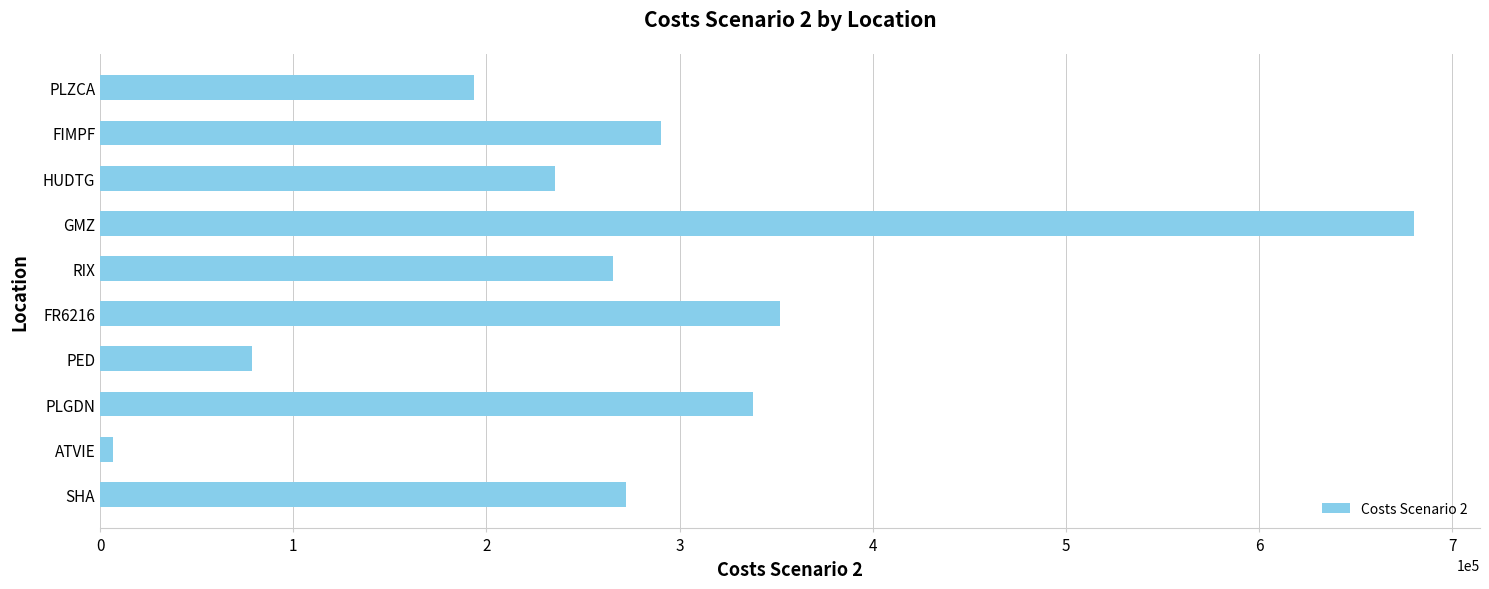

How many series are shown in this chart?

1